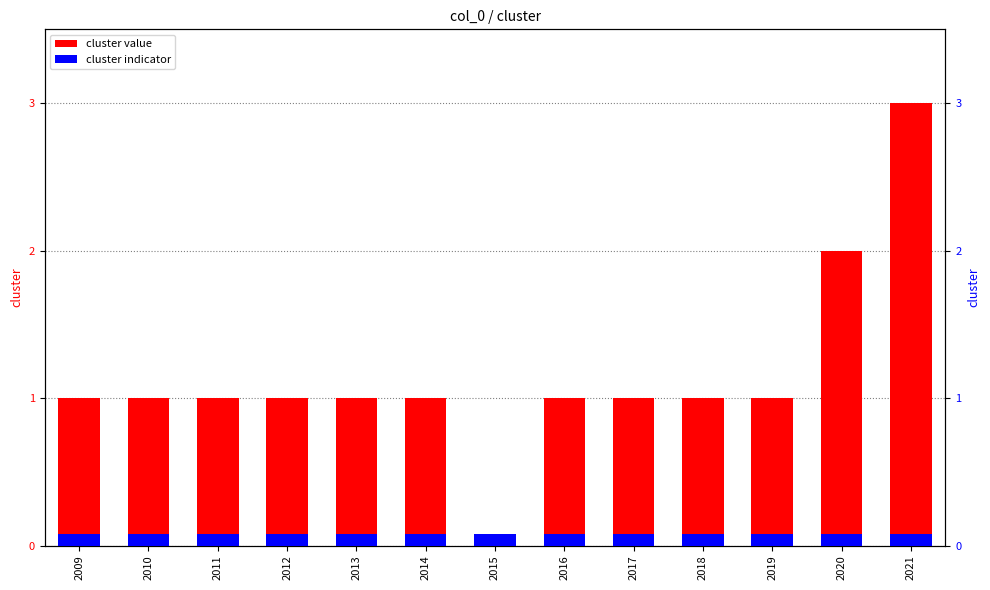

List the labels in order of cluster value value, smallest first.

2015, 2009, 2010, 2011, 2012, 2013, 2014, 2016, 2017, 2018, 2019, 2020, 2021